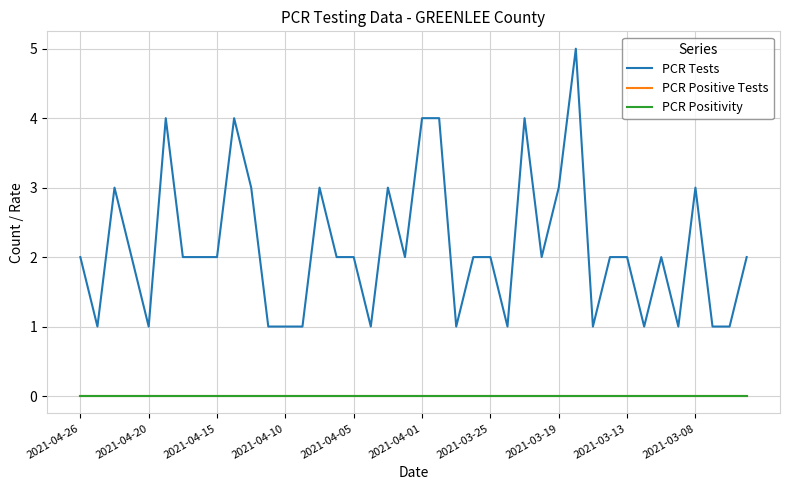

Does the chart display data point markers on the line(s)?

No